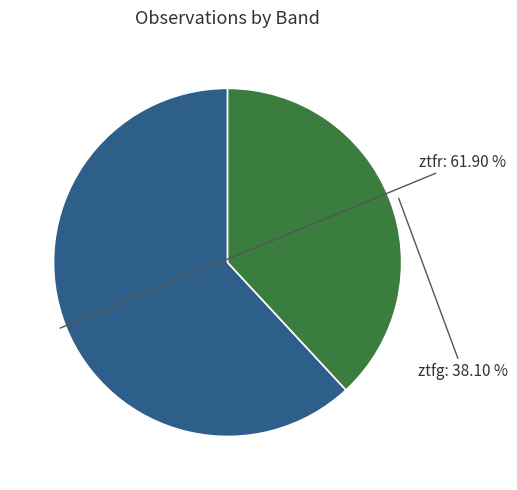

Is there a majority slice in this chart?

Yes